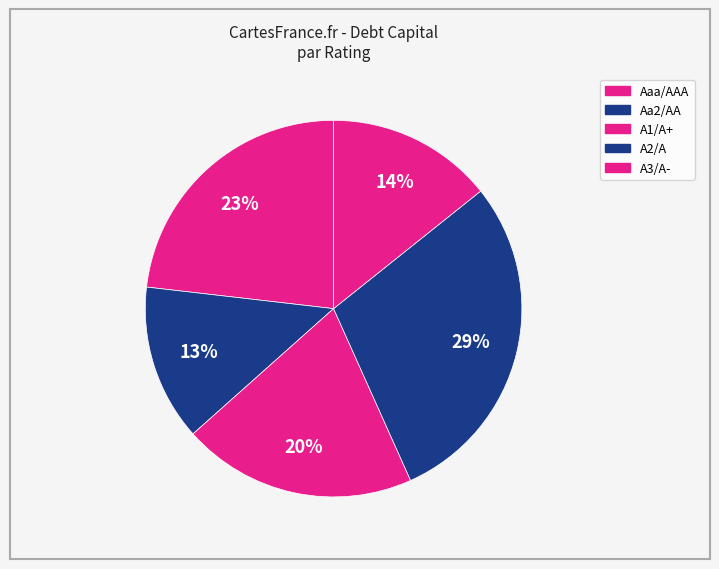

Is Aaa/AAA the majority of the pie?

No